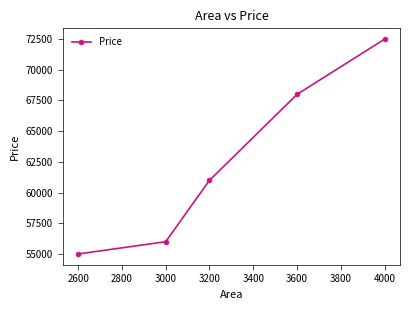

What is the ratio of the value at 3000 to the value at 3200?

0.9